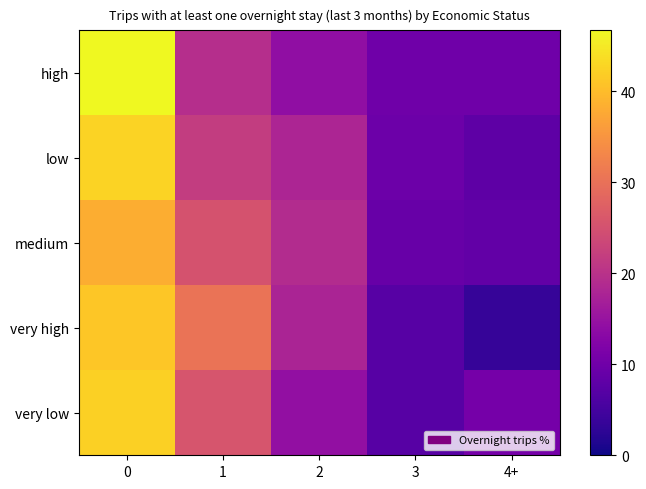

List the series in order of their peak value, highest first.

high, low, very low, very high, medium